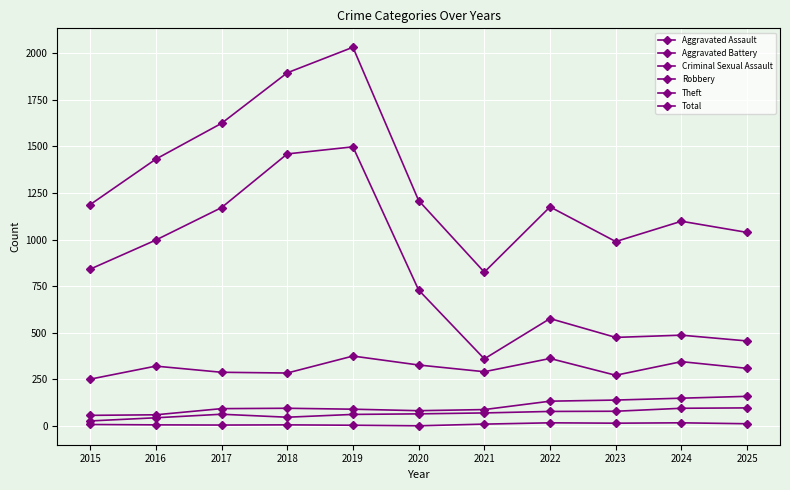

Is the value of Robbery at 2020 greater than the value of Aggravated Assault at 2019?

Yes